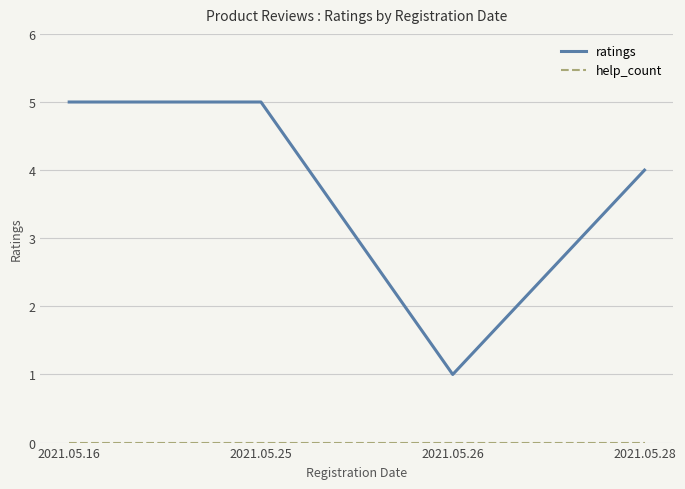

Which series has the widest spread of values?

ratings